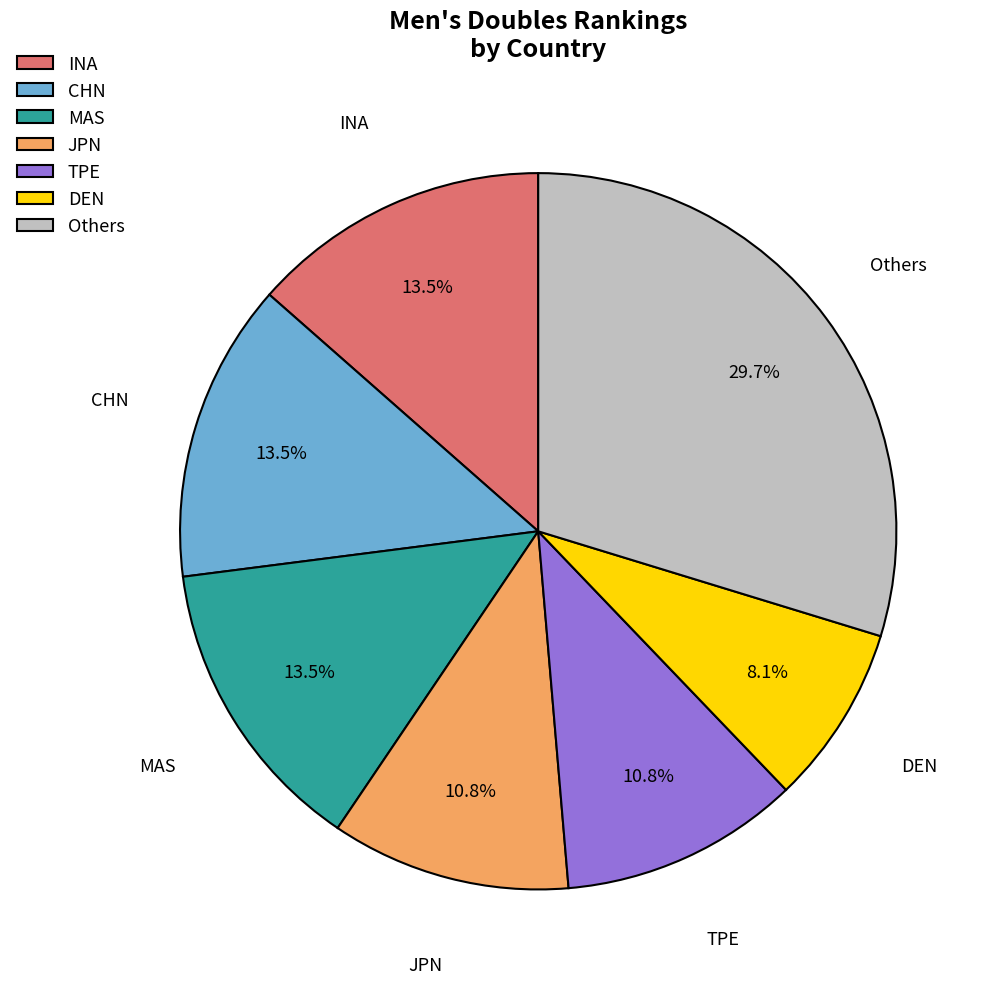

What is the total percentage of JPN and INA?

24.3%